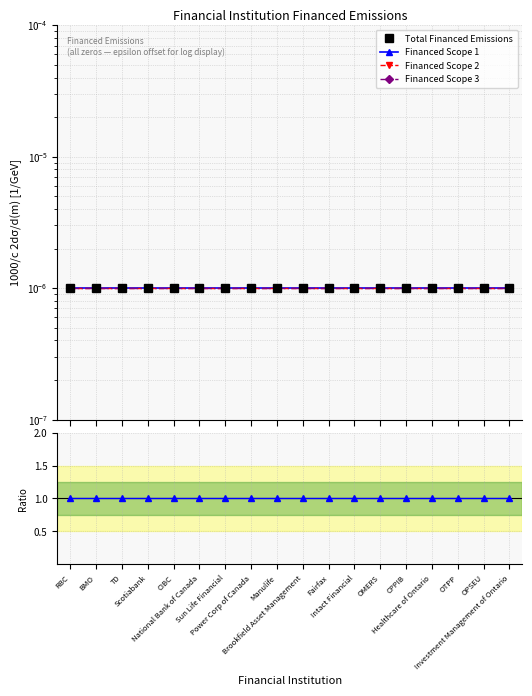

Where is Total Financed Emissions nearest to the value 0?

RBC